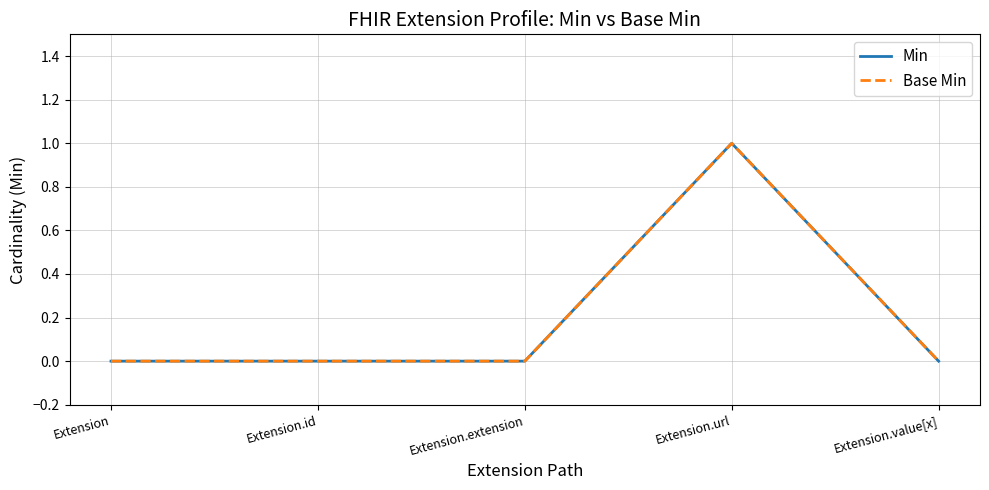

Does the chart display data point markers on the line(s)?

No